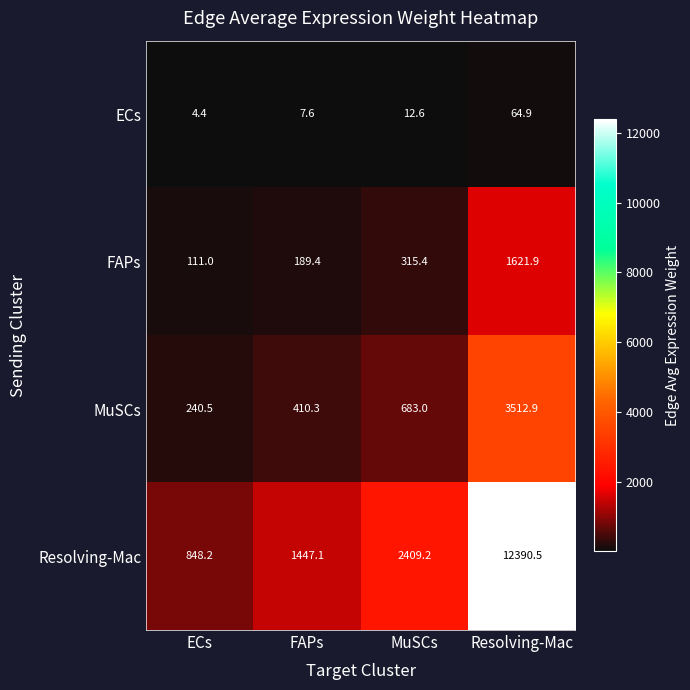

What is the difference between the maximum and minimum values in the ECs series?

60.5